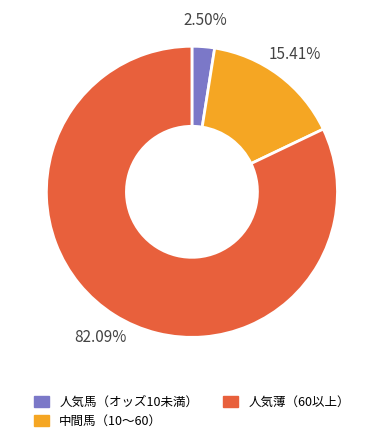

Which category has the biggest portion of the pie?

人気薄（60以上）